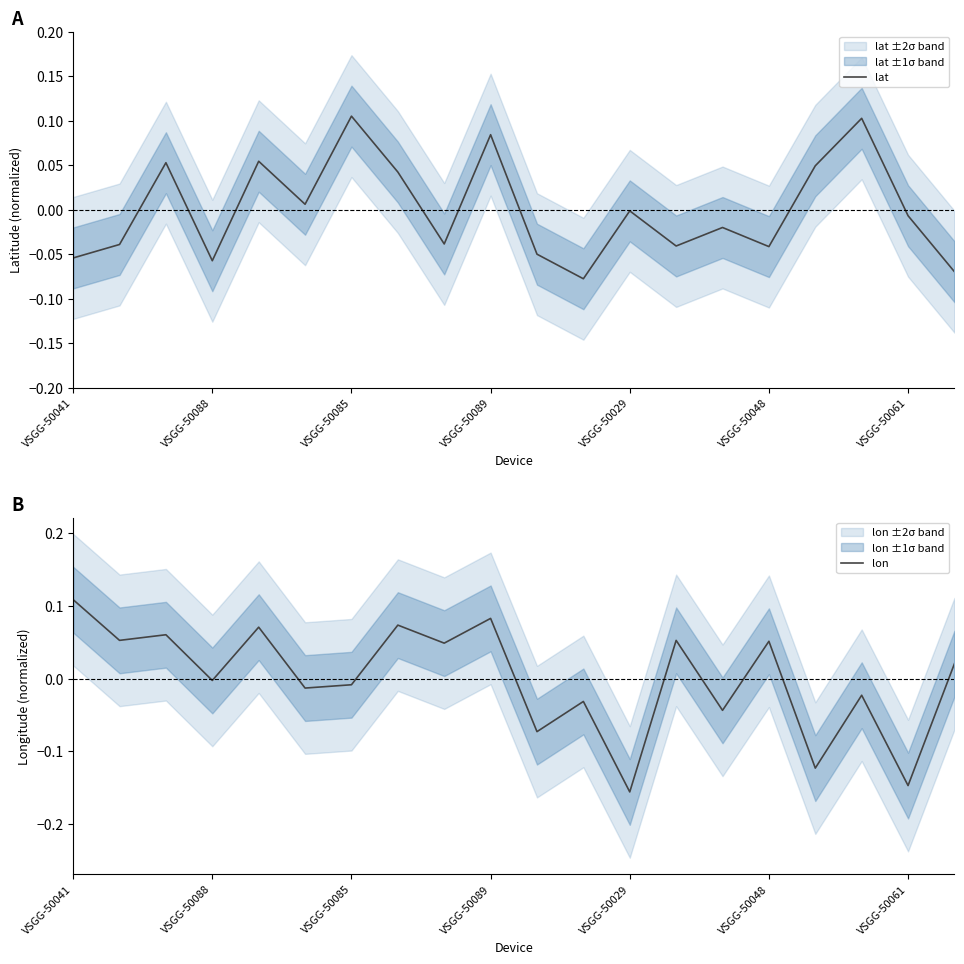

What is the difference between the second highest and minimum values in the lon series?

0.2